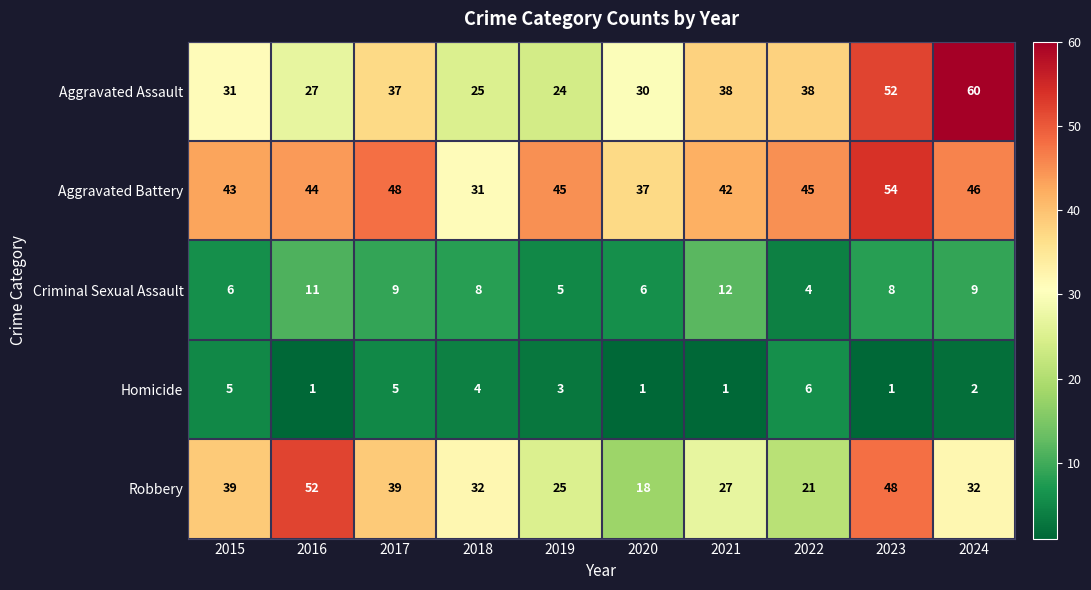

What is the highest value of the Aggravated Assault series?

60